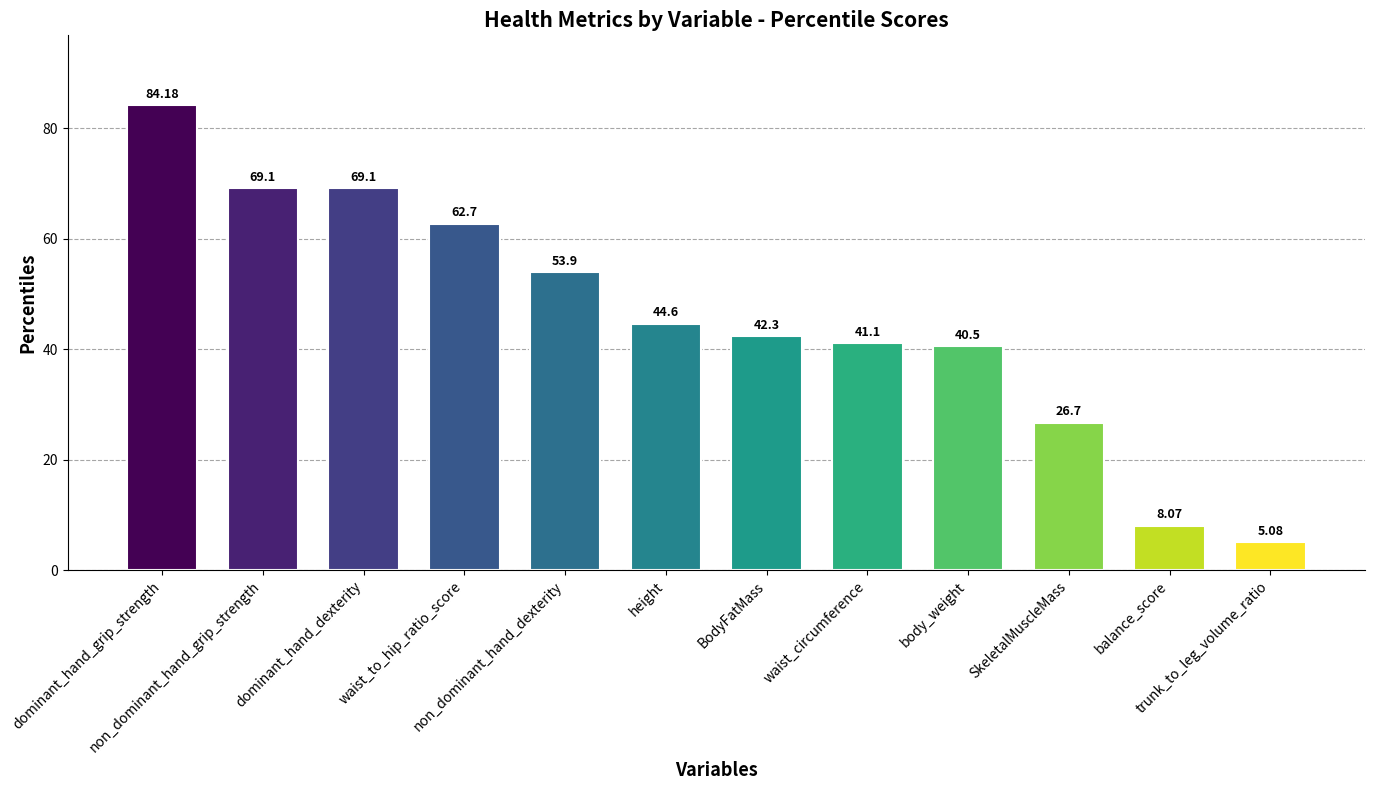

Count the number of categories in the chart.

12